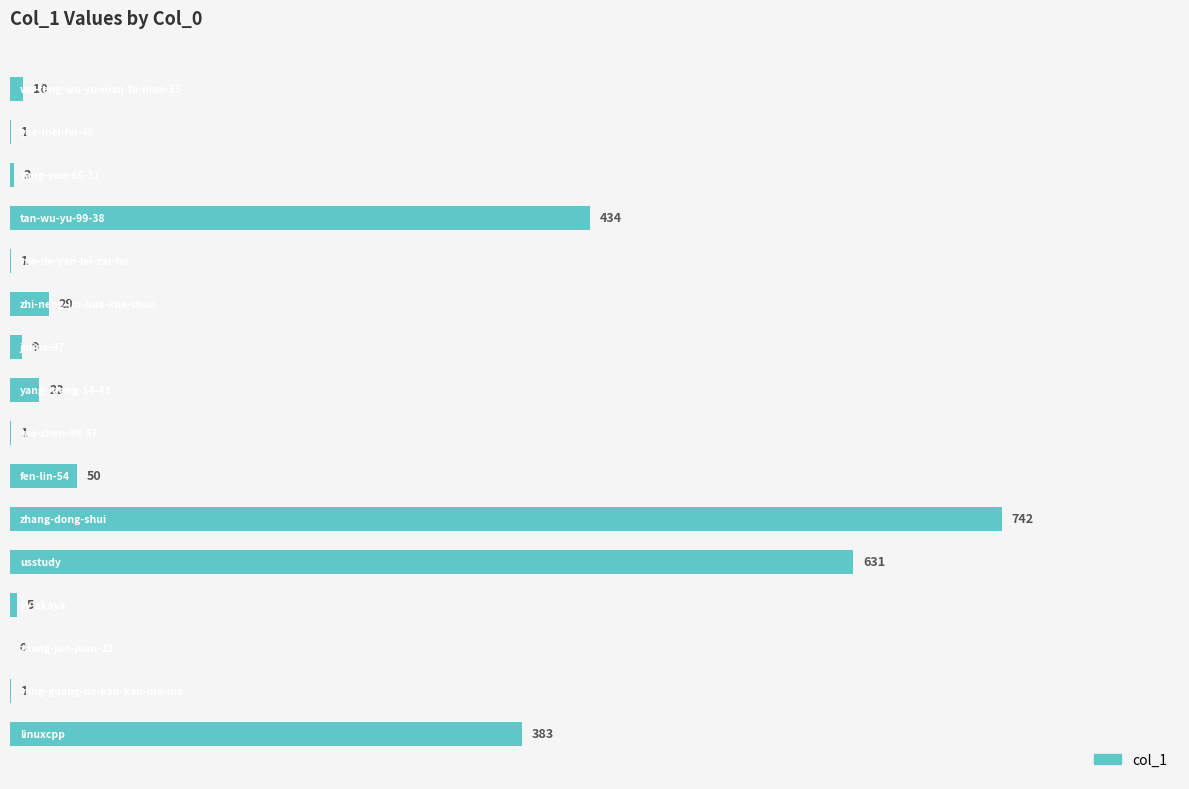

What is the maximum value shown in the chart?

742